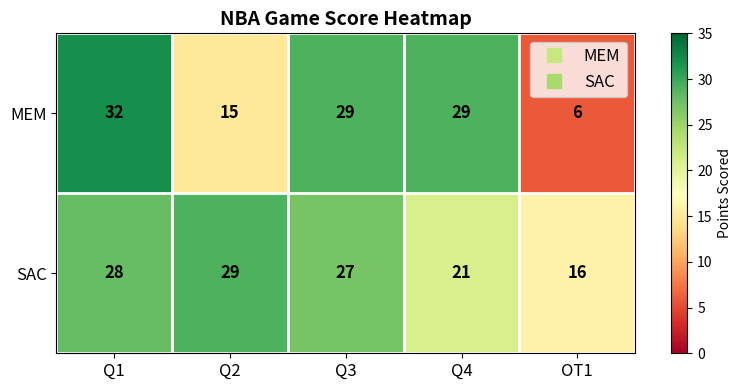

At which label does MEM reach its peak?

Q1